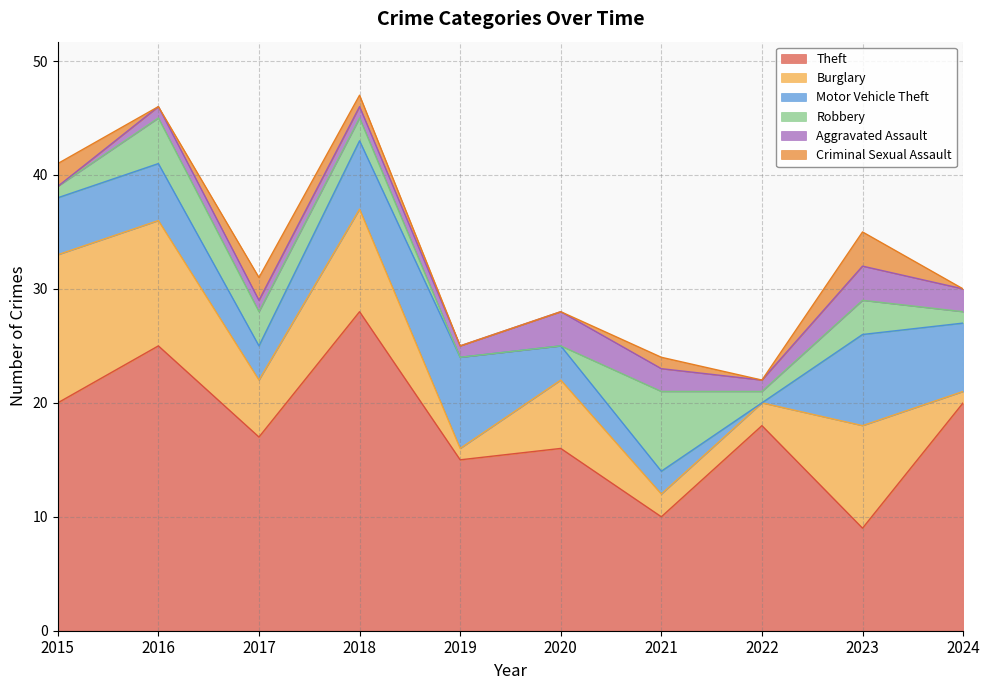

Reading right to left, what are all the values shown in this chart?

Theft: 2024=20	2023=9	2022=18	2021=10	2020=16	2019=15	2018=28	2017=17	2016=25	2015=20
Burglary: 2024=1	2023=9	2022=2	2021=2	2020=6	2019=1	2018=9	2017=5	2016=11	2015=13
Motor Vehicle Theft: 2024=6	2023=8	2022=0	2021=2	2020=3	2019=8	2018=6	2017=3	2016=5	2015=5
Robbery: 2024=1	2023=3	2022=1	2021=7	2020=0	2019=0	2018=2	2017=3	2016=4	2015=1
Aggravated Assault: 2024=2	2023=3	2022=1	2021=2	2020=3	2019=1	2018=1	2017=1	2016=1	2015=0
Criminal Sexual Assault: 2024=0	2023=3	2022=0	2021=1	2020=0	2019=0	2018=1	2017=2	2016=0	2015=2